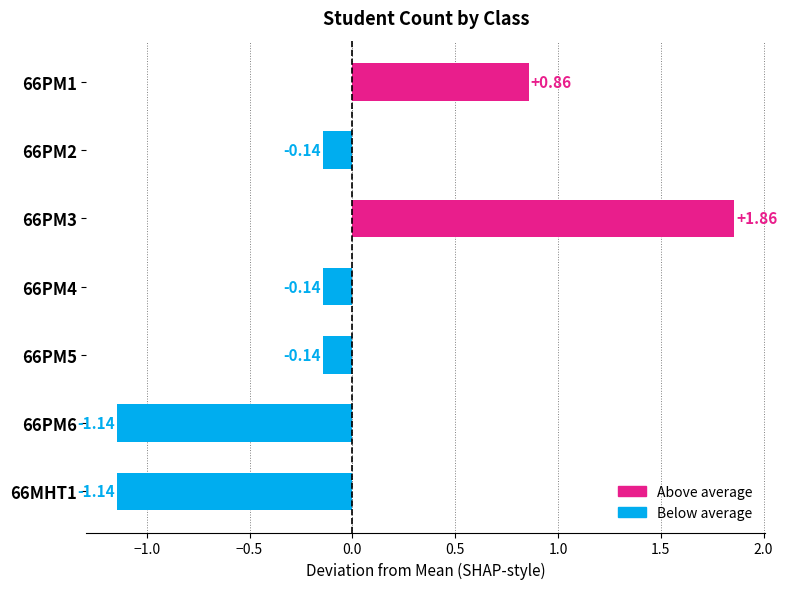

What is the sum of the values at 66PM5 and 66MHT1?

-1.3